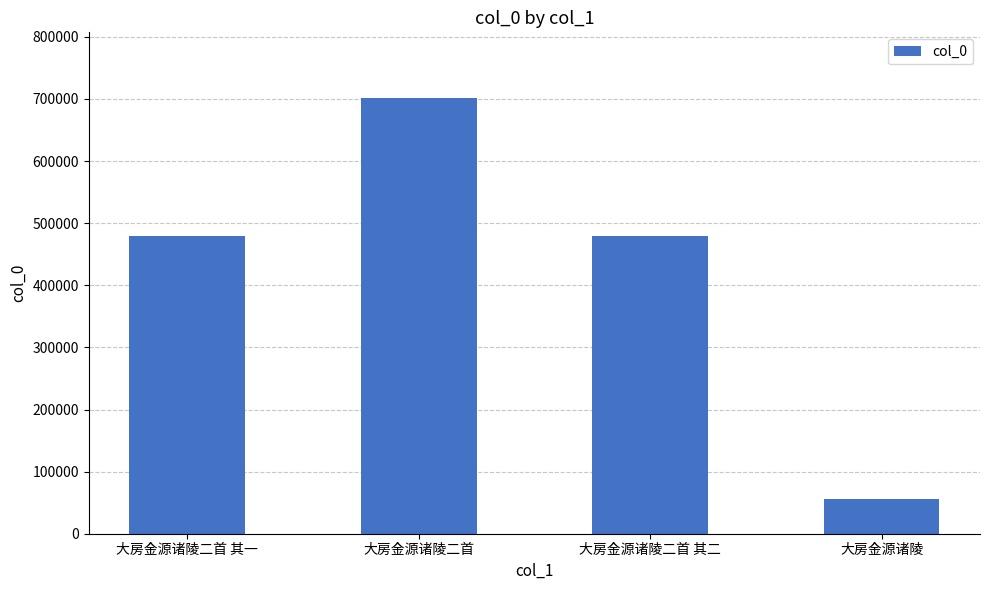

Approximately how many times larger is the value at 大房金源诸陵二首 其二 compared to 大房金源诸陵二首 其一?

1.0